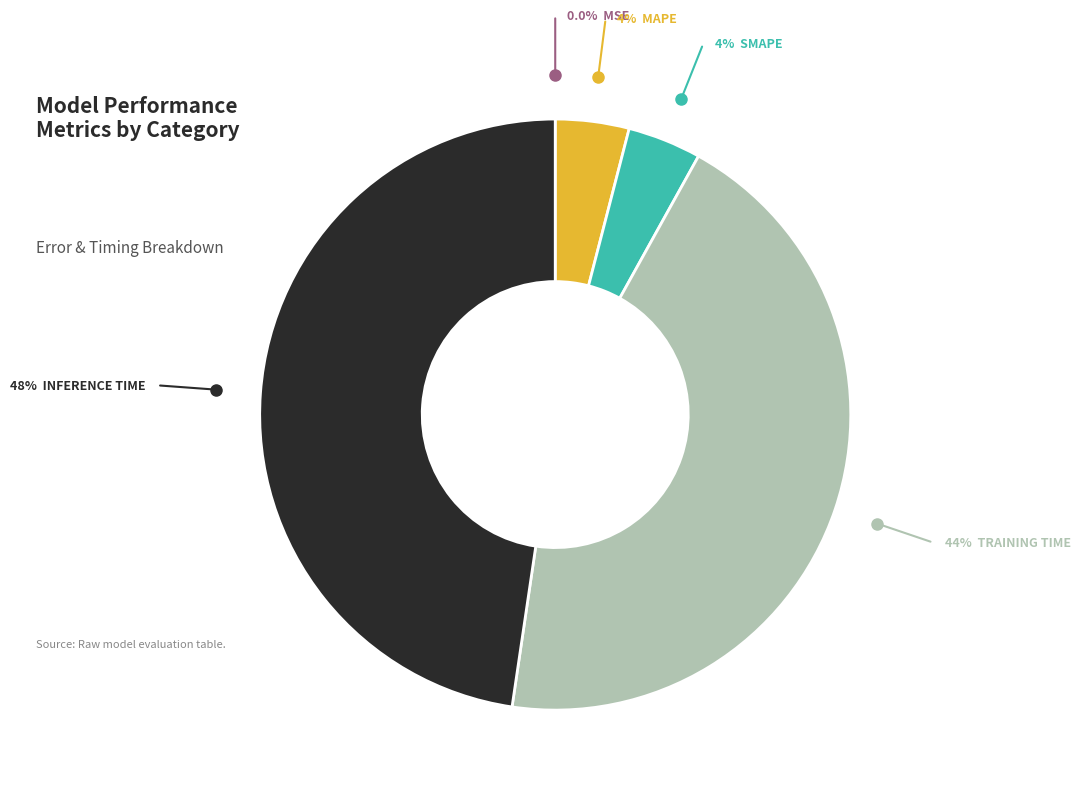

Is there a majority slice in this chart?

No